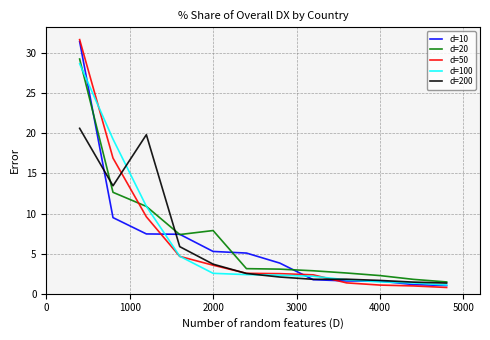

What is the minimum value shown in the chart?

0.8